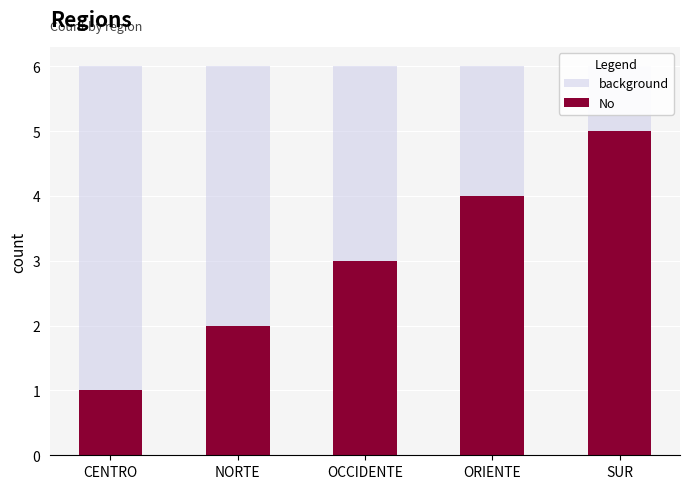

List the series in order of their peak value, highest first.

background, No